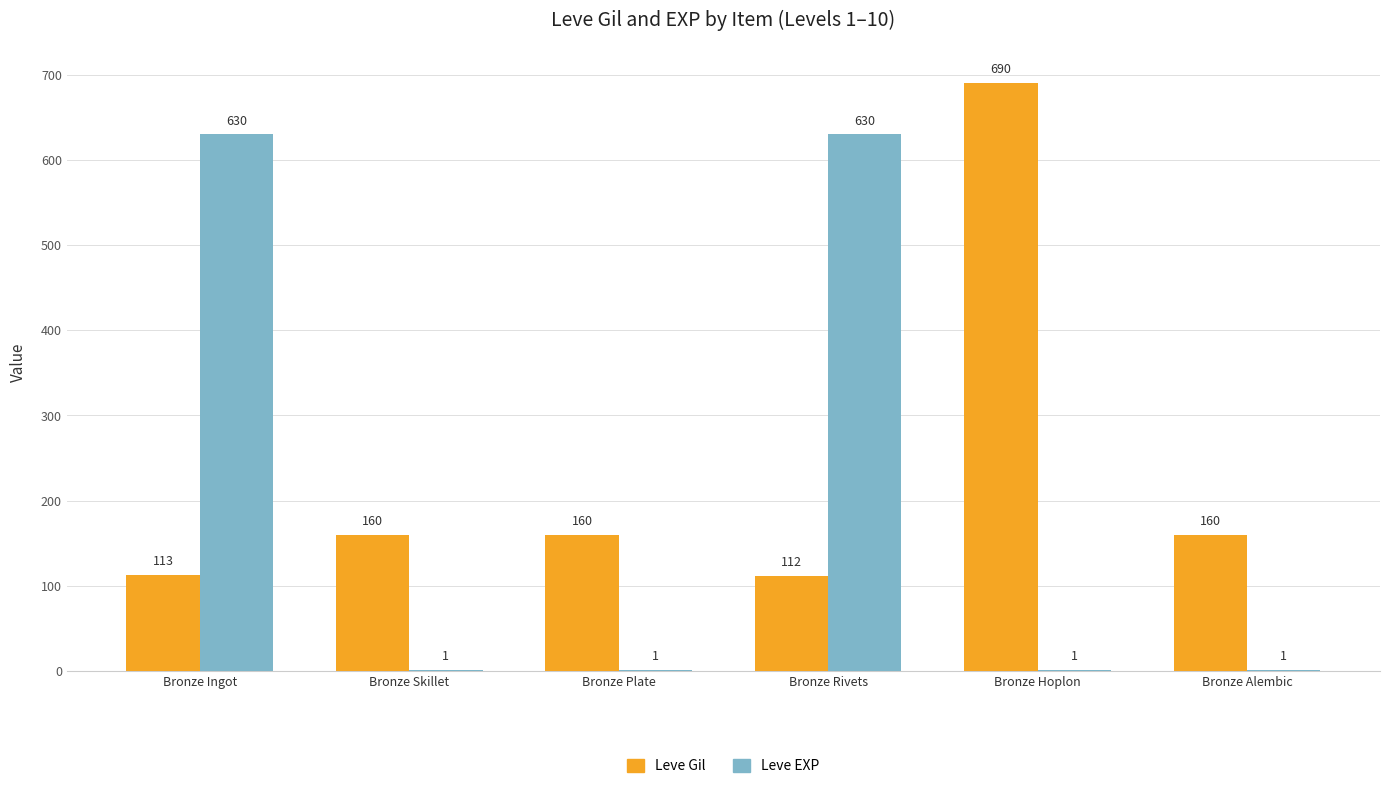

What is the maximum value shown in the chart?

690